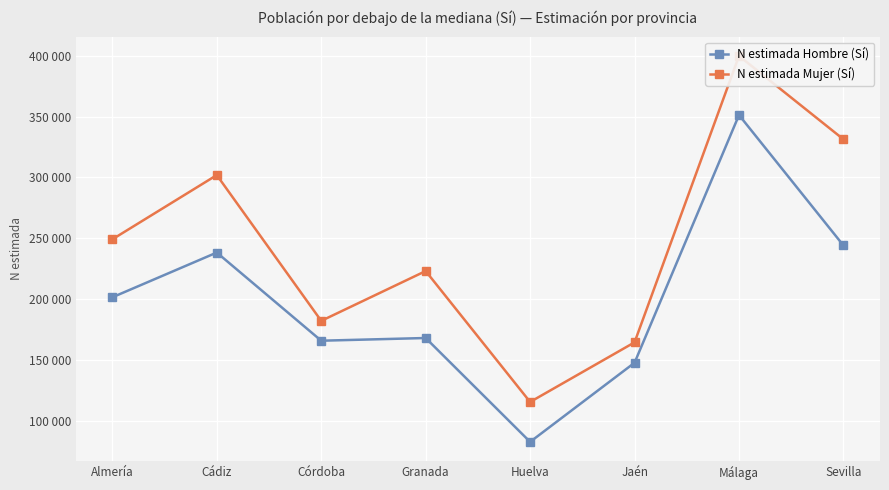

At which category is the sum across all series the highest?

Málaga